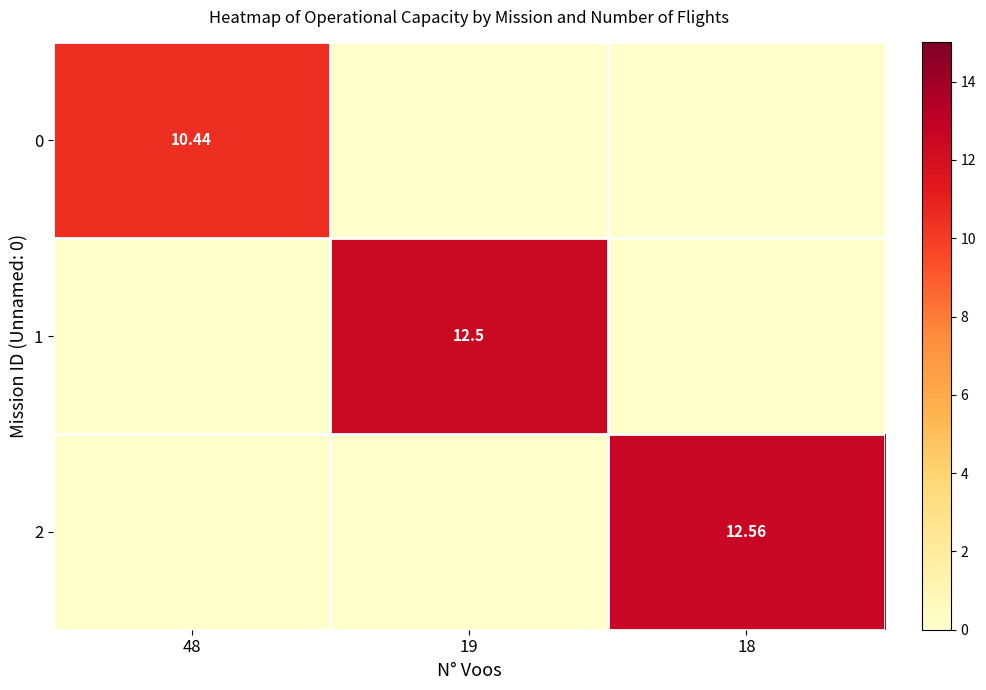

Which series has the largest range (max minus min)?

2